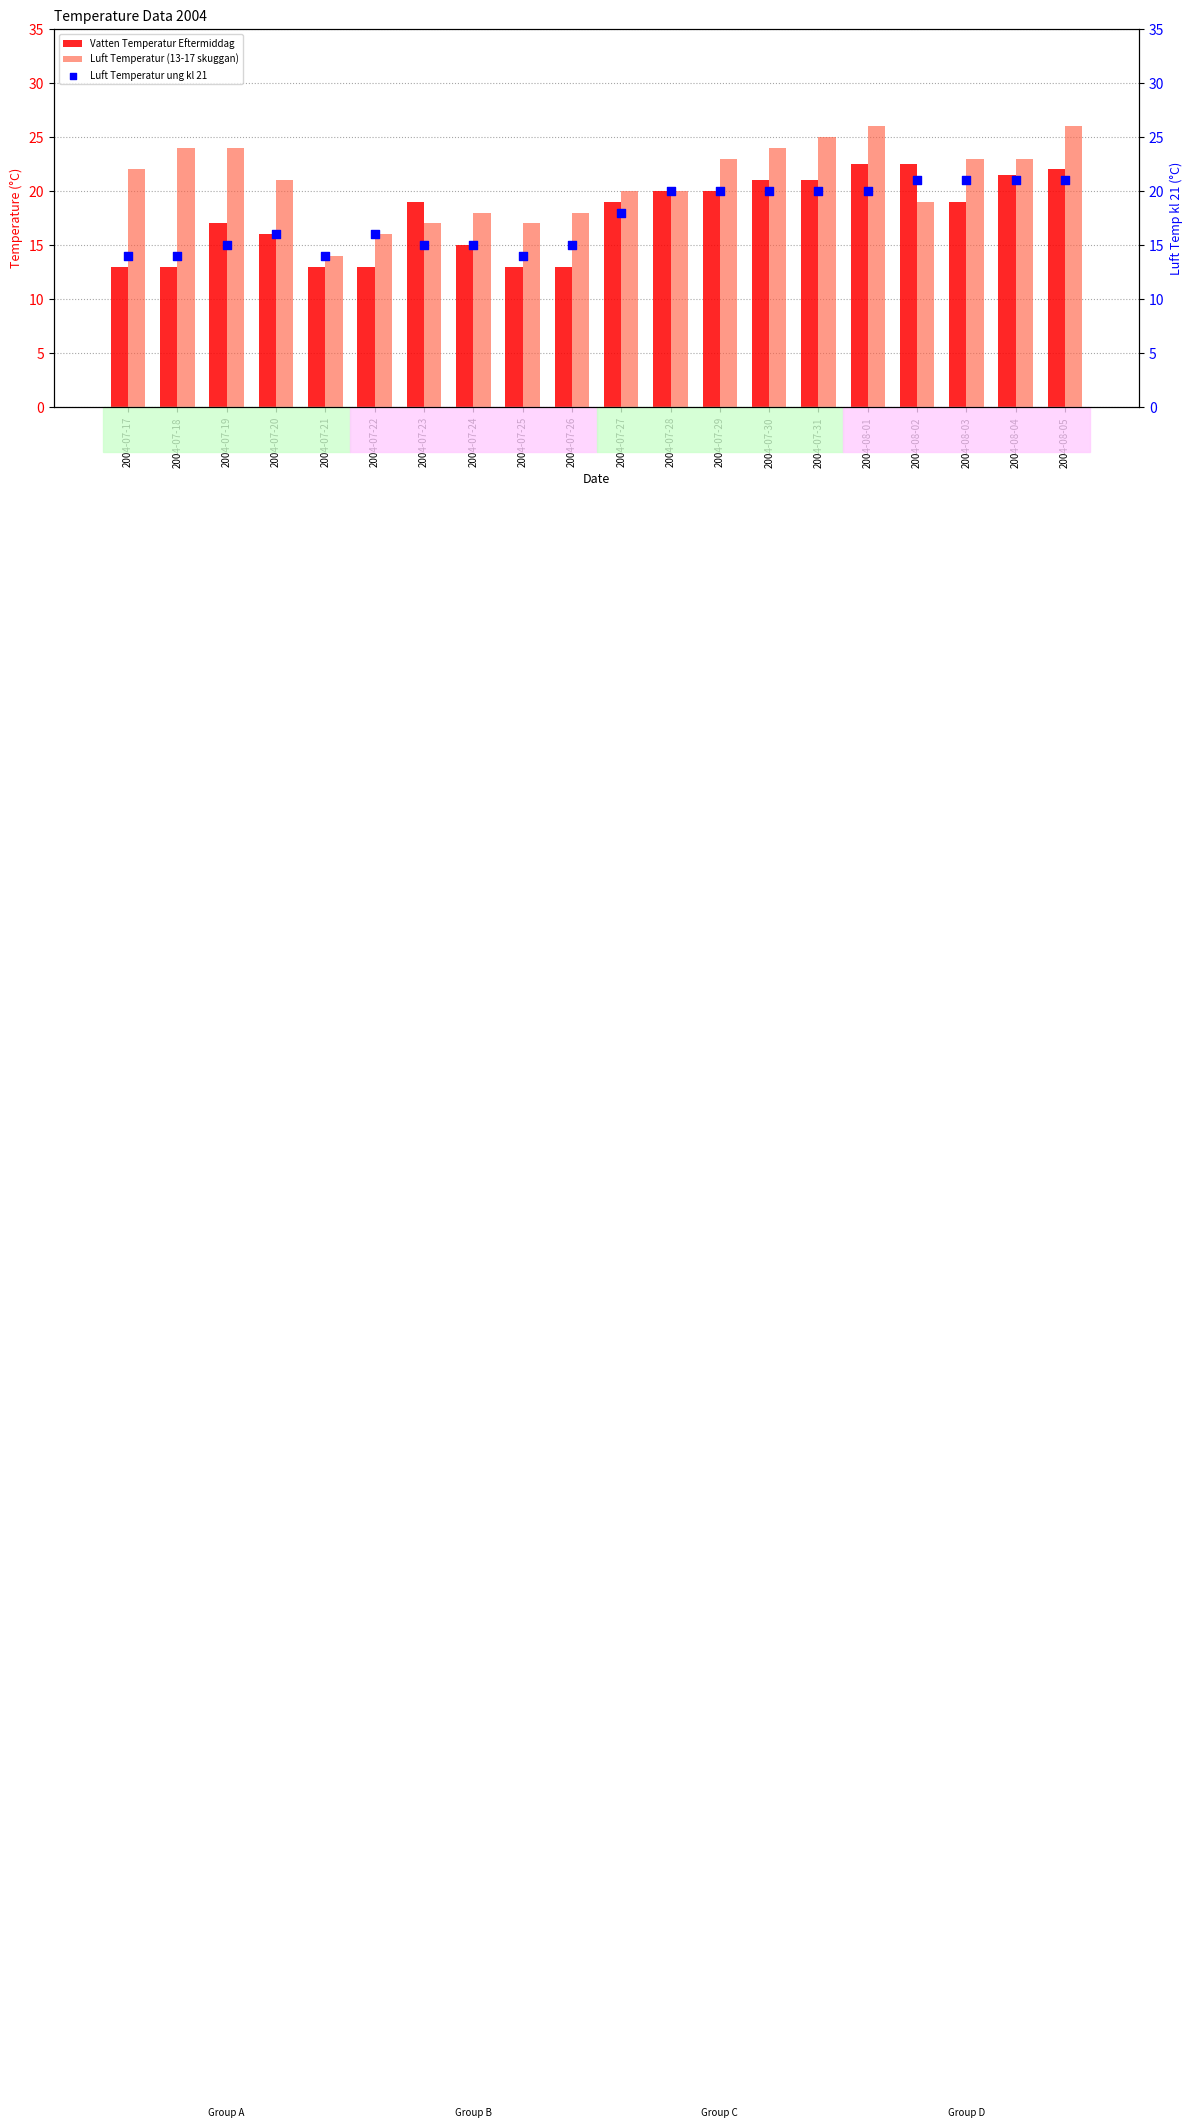

At which category is the sum across all series the highest?

2004-08-05